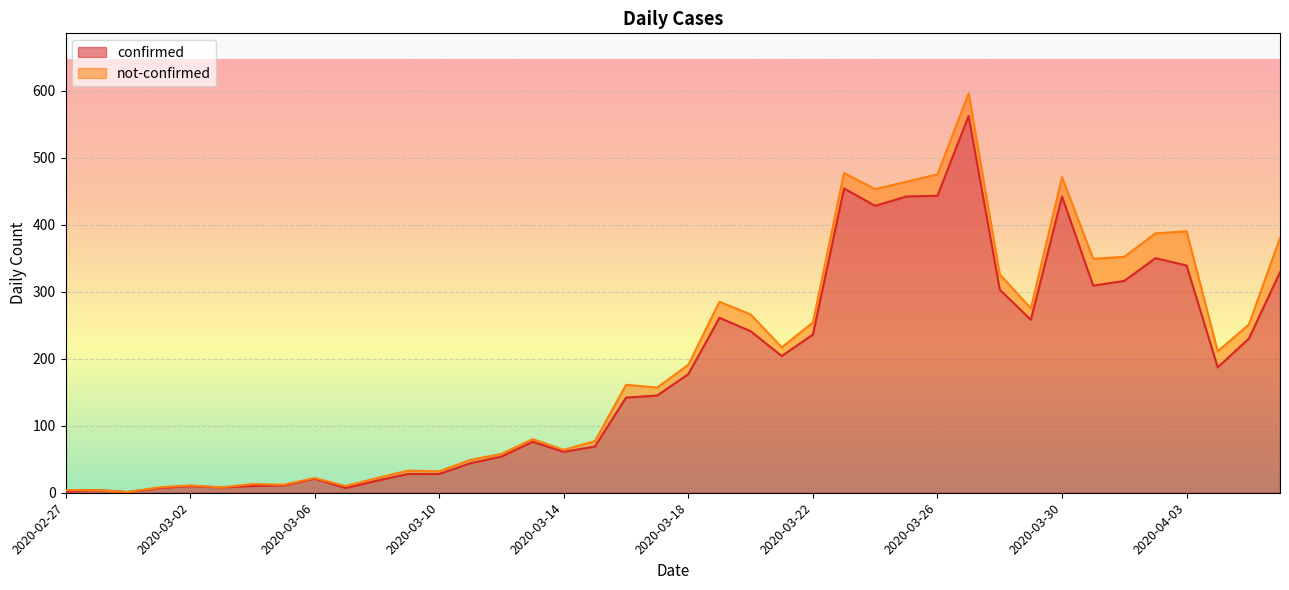

Rank the categories by value from highest to lowest.

2020-03-27, 2020-03-23, 2020-03-26, 2020-03-25, 2020-03-30, 2020-03-24, 2020-04-02, 2020-04-03, 2020-04-06, 2020-04-01, 2020-03-31, 2020-03-28, 2020-03-19, 2020-03-29, 2020-03-20, 2020-03-22, 2020-04-05, 2020-03-21, 2020-04-04, 2020-03-18, 2020-03-17, 2020-03-16, 2020-03-13, 2020-03-15, 2020-03-14, 2020-03-12, 2020-03-11, 2020-03-09, 2020-03-10, 2020-03-06, 2020-03-08, 2020-03-05, 2020-03-02, 2020-03-04, 2020-03-03, 2020-03-01, 2020-03-07, 2020-02-28, 2020-02-27, 2020-02-29